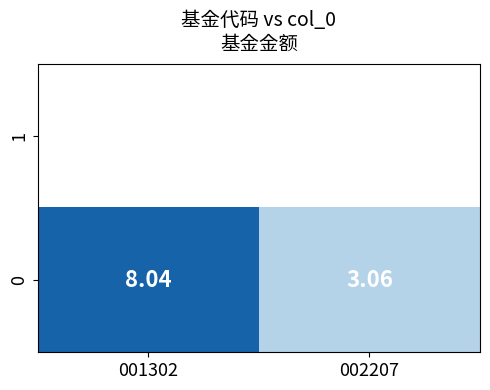

Between 002207 and 001302, which is larger?

001302